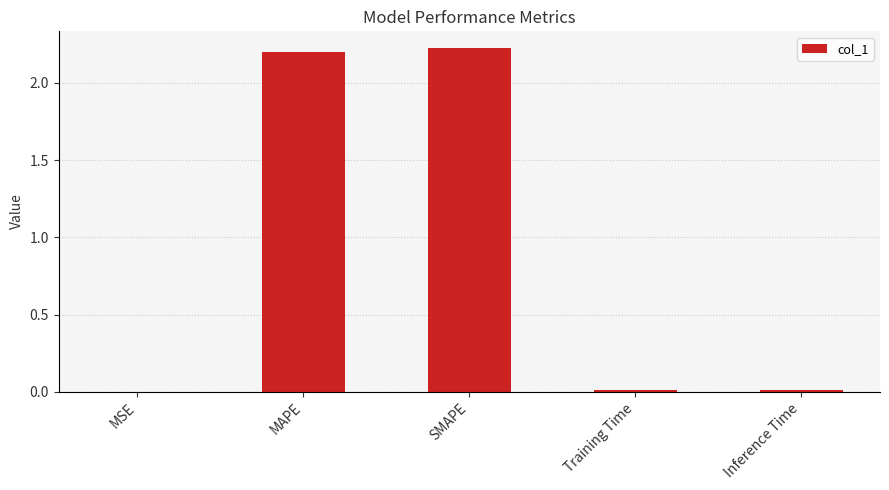

Which has a higher value, Inference Time or MAPE?

MAPE